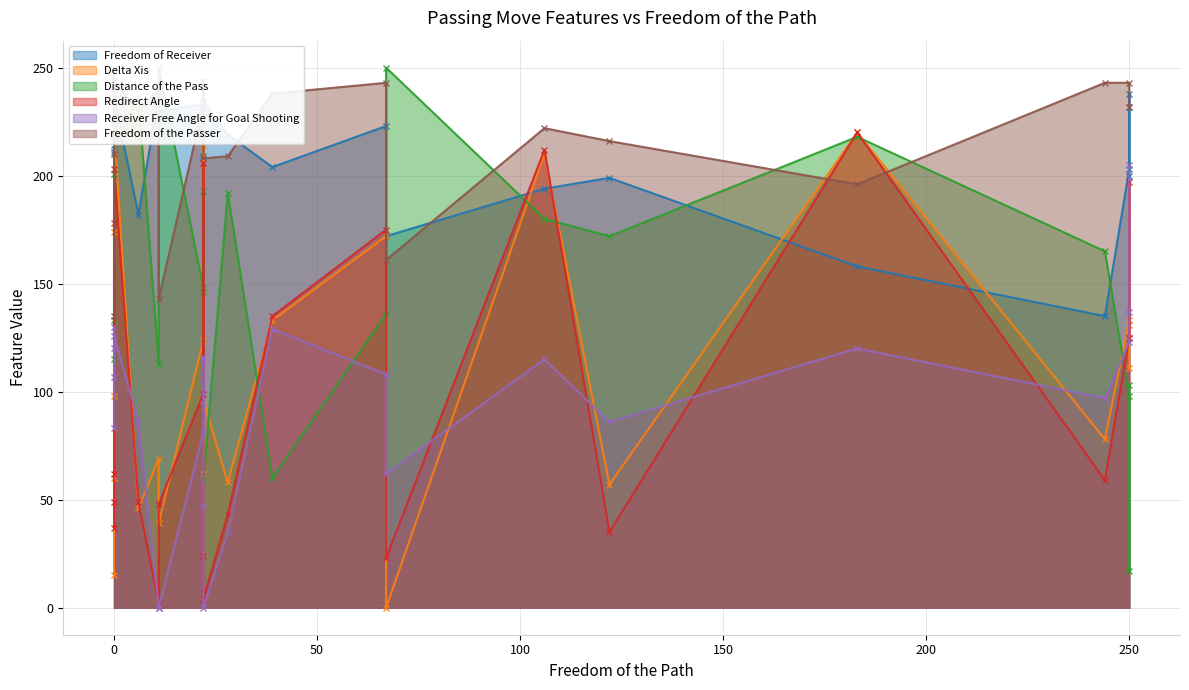

What is the sum of all Freedom of the Passer values?

5010